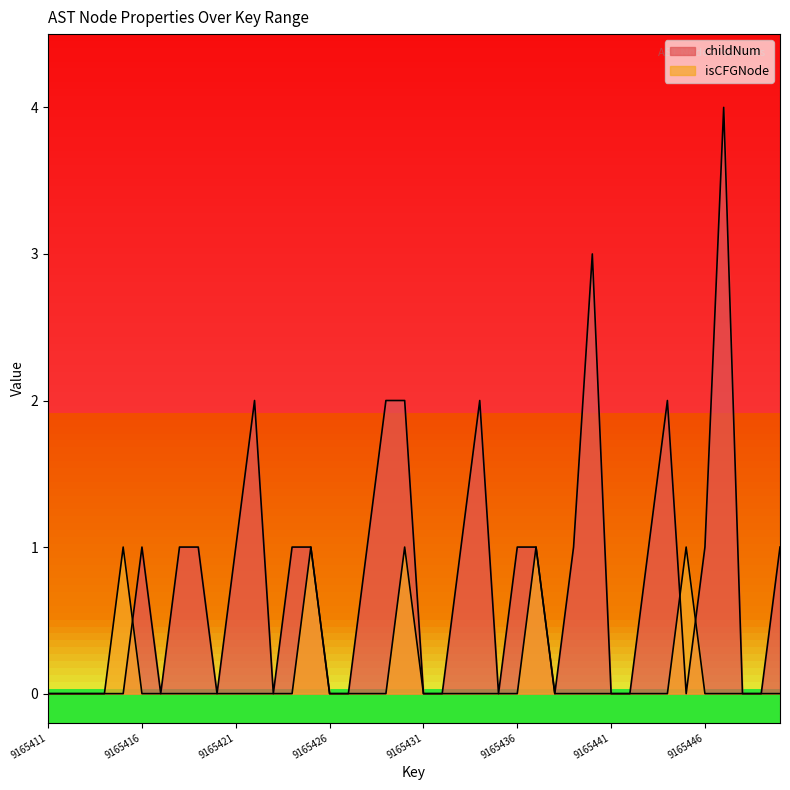

Count the isCFGNode values in the range 0 to 1.

40